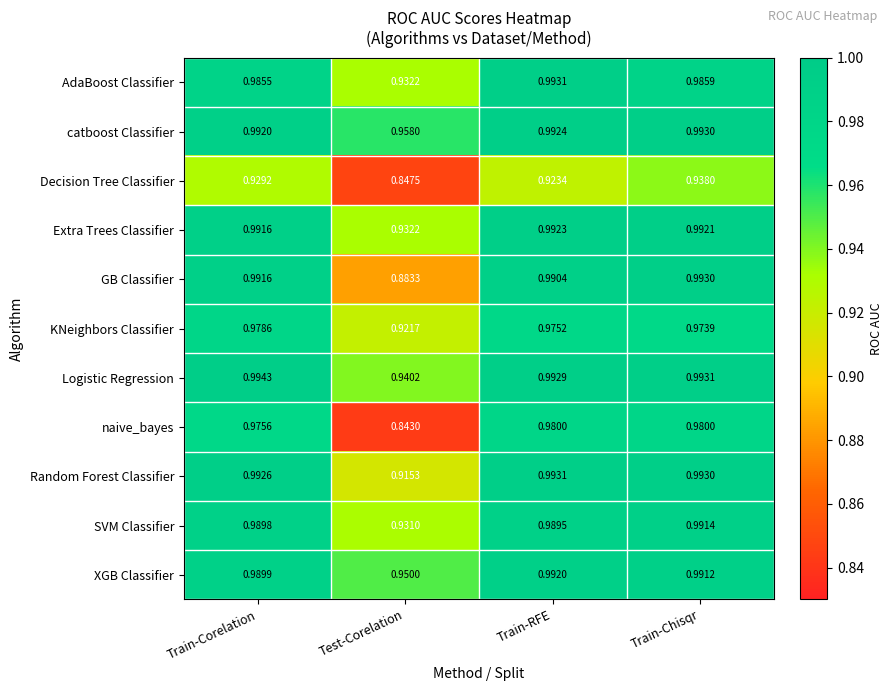

At which label is Decision Tree Classifier closest to 0?

Test-Corelation